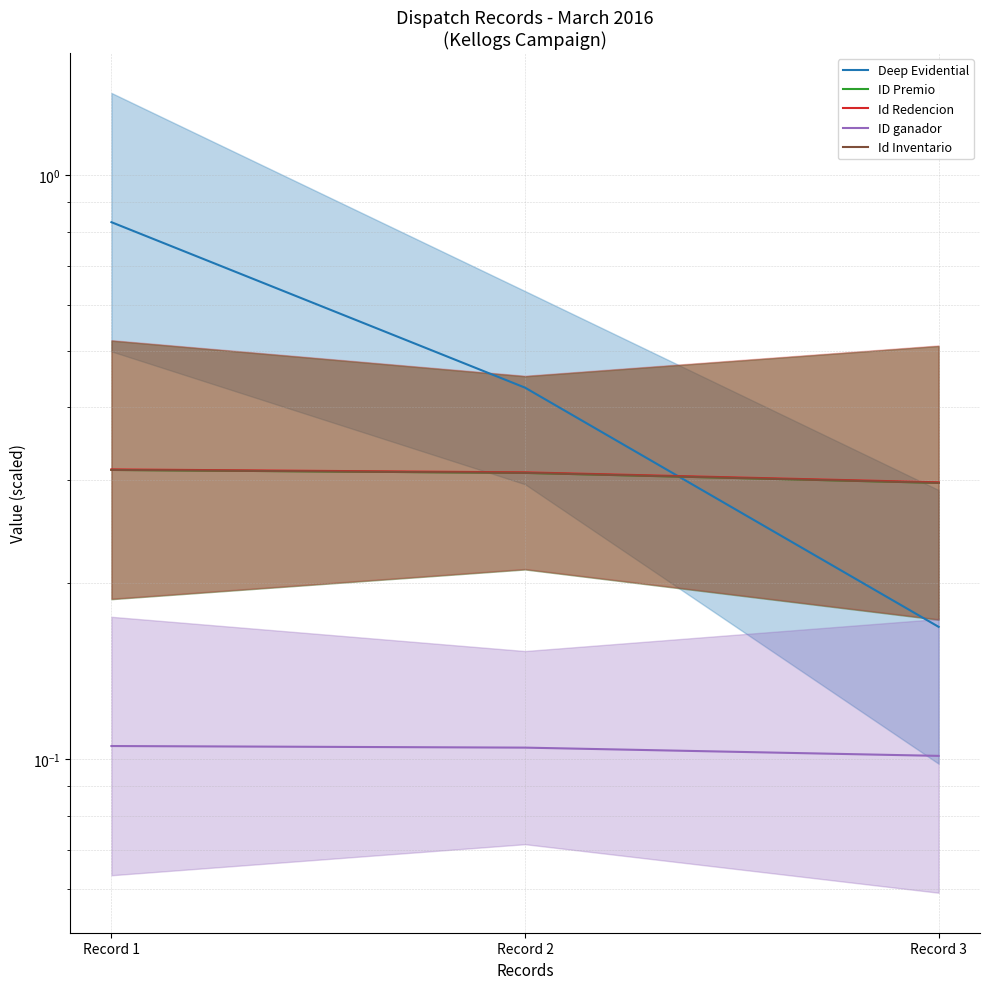

The value of ID Premio at Record 1 is 0.5. True or false?

False